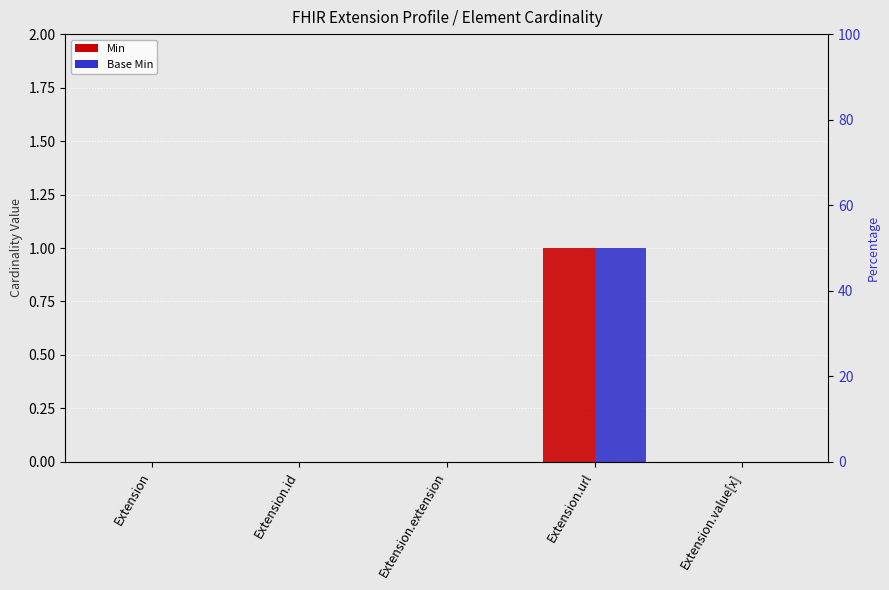

Reading left to right, extract all data points from this chart.

Min: Extension=0	Extension.id=0	Extension.extension=0	Extension.url=1	Extension.value[x]=0
Base Min: Extension=0	Extension.id=0	Extension.extension=0	Extension.url=1	Extension.value[x]=0